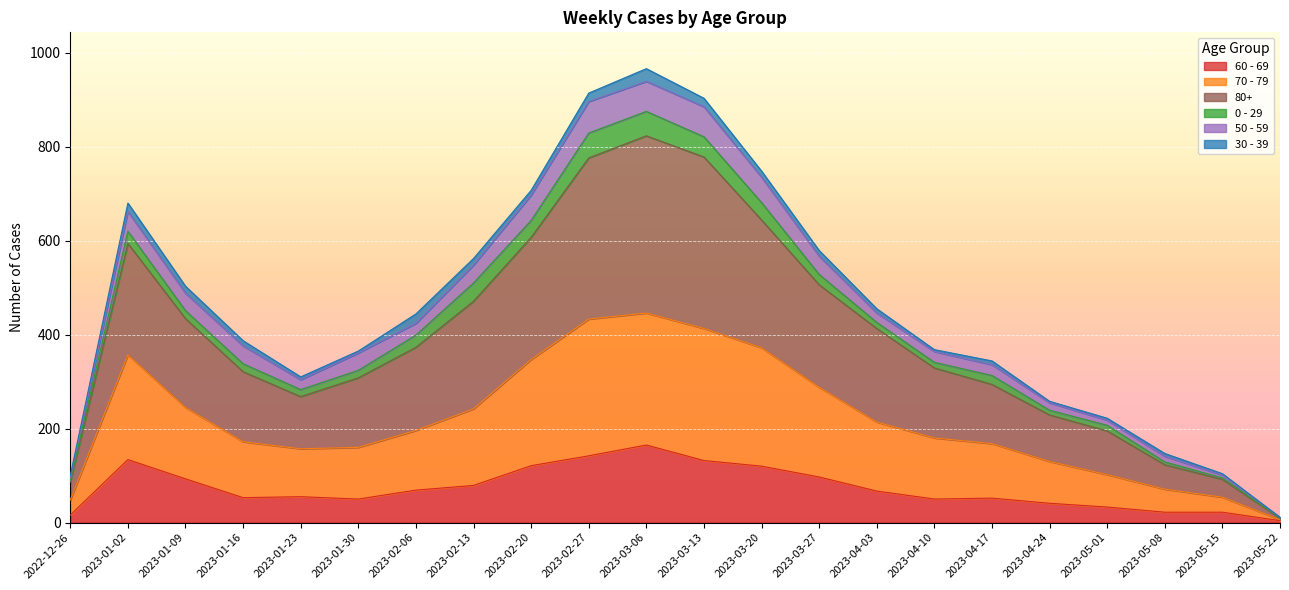

Which category has the highest value in the 60 - 69 series?

2023-03-06